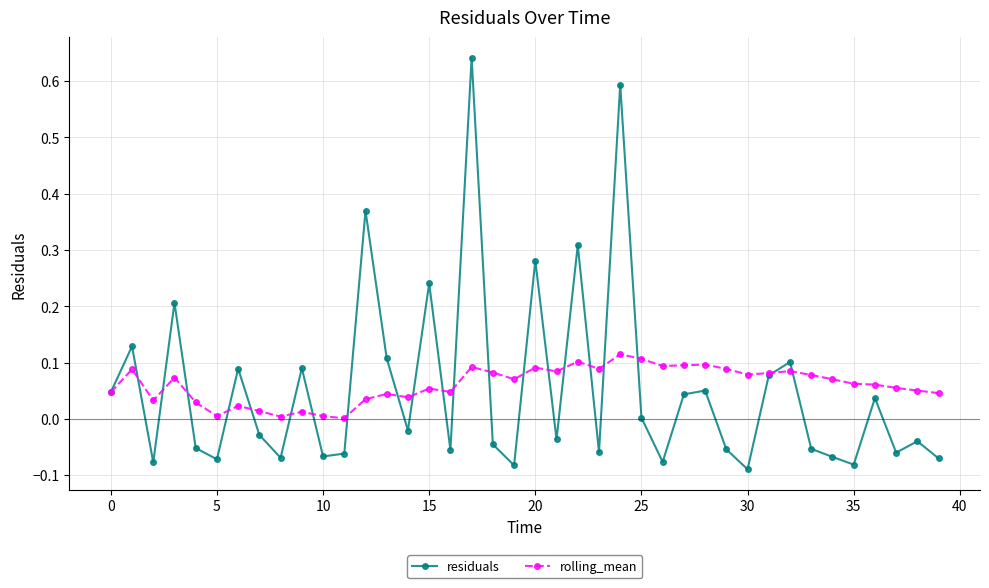

Which series has the largest range (max minus min)?

residuals